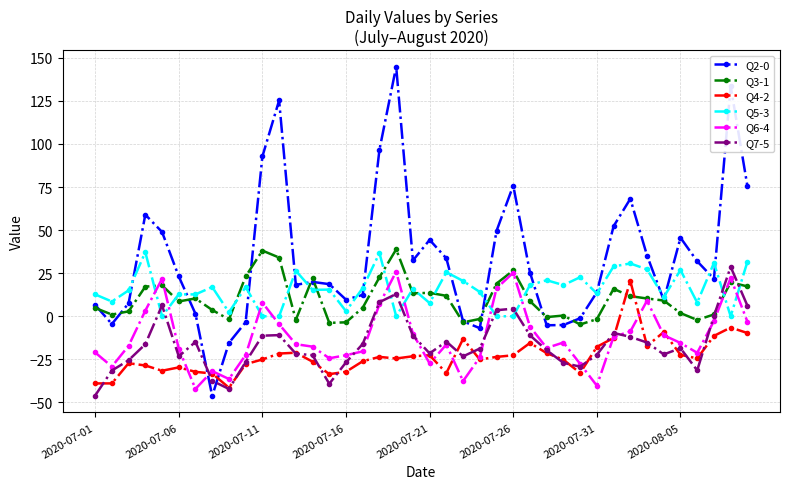

Which series has the largest total across all categories?

Q2-0